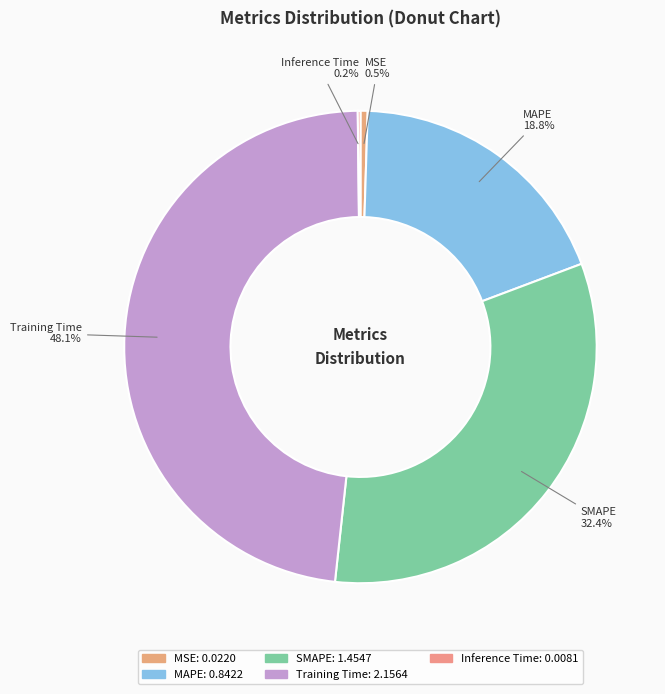

What percentage is the Training Time slice, to the nearest percent?

48%